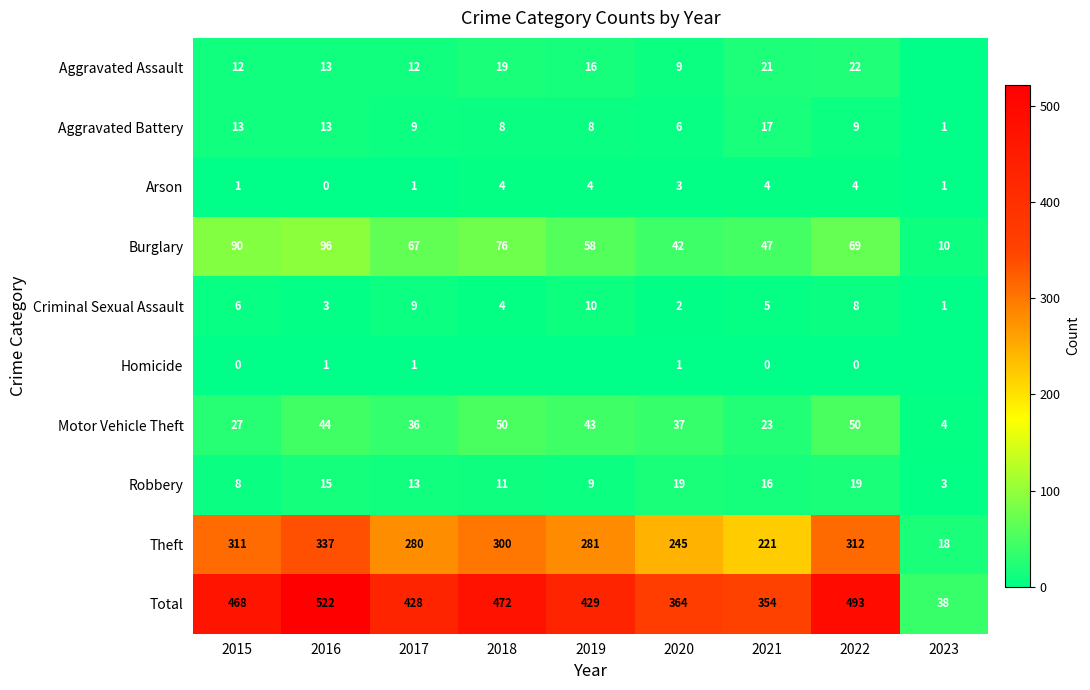

What is the difference between the maximum and minimum values in the Motor Vehicle Theft series?

46